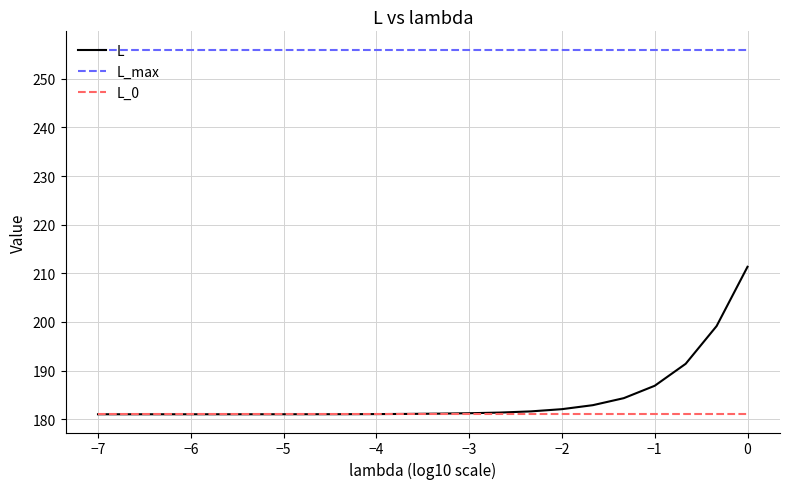

Which series has the largest total across all categories?

L_max